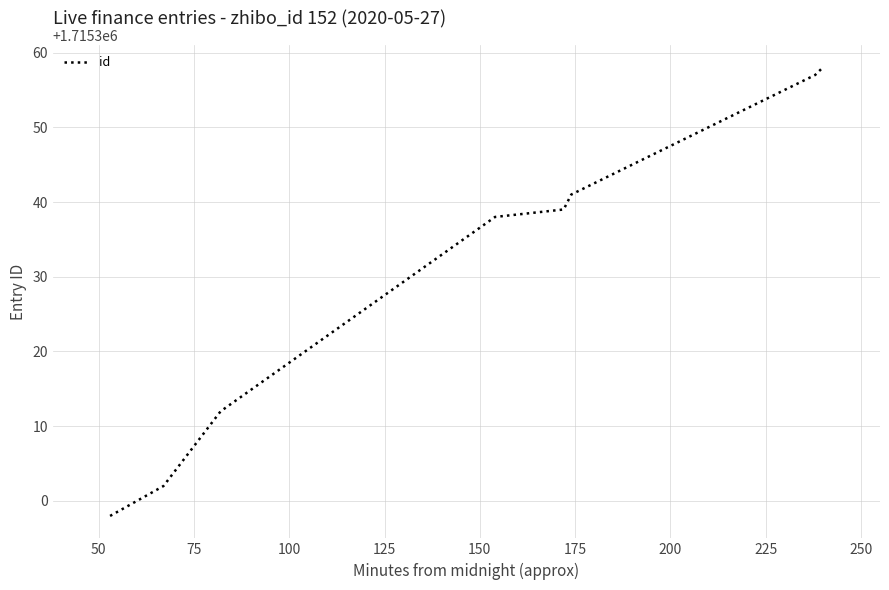

True or false: there are more than 2 points higher than both neighbors.

False